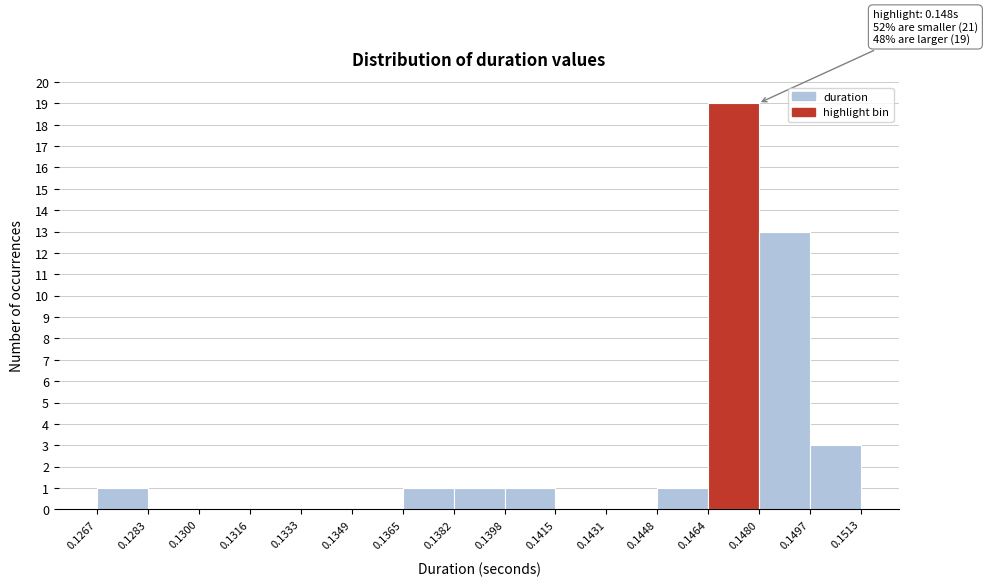

Over which range of the x-axis is the bar tallest?

0.1464 to 0.1480